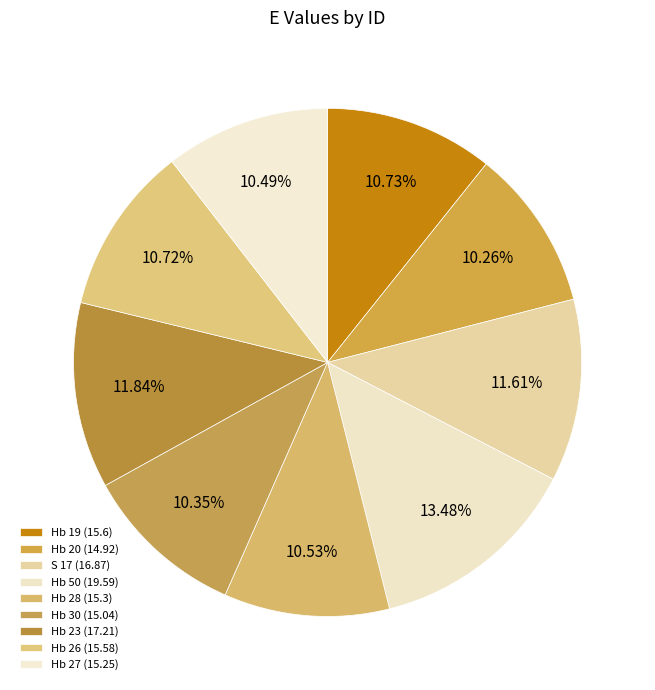

How many slices are in this pie chart?

9